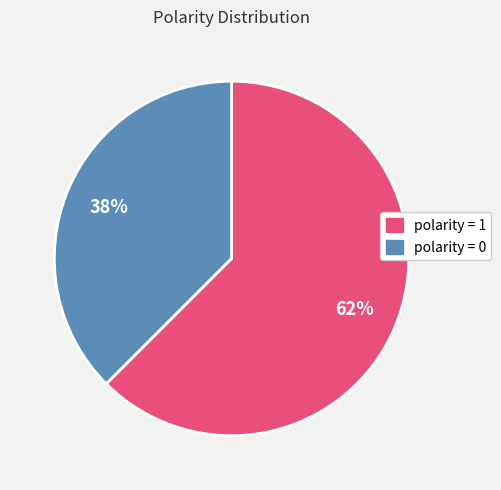

To the nearest percent, what percentage of the pie is polarity = 0?

38%